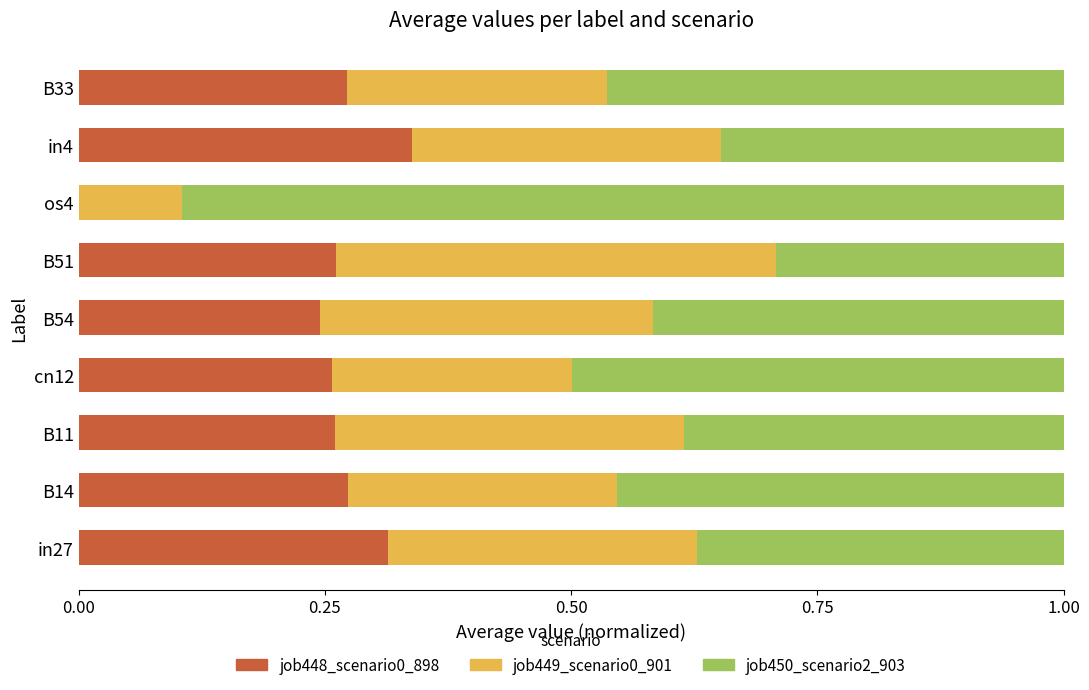

What is the sum of all job448_scenario0_898 values?

2.2